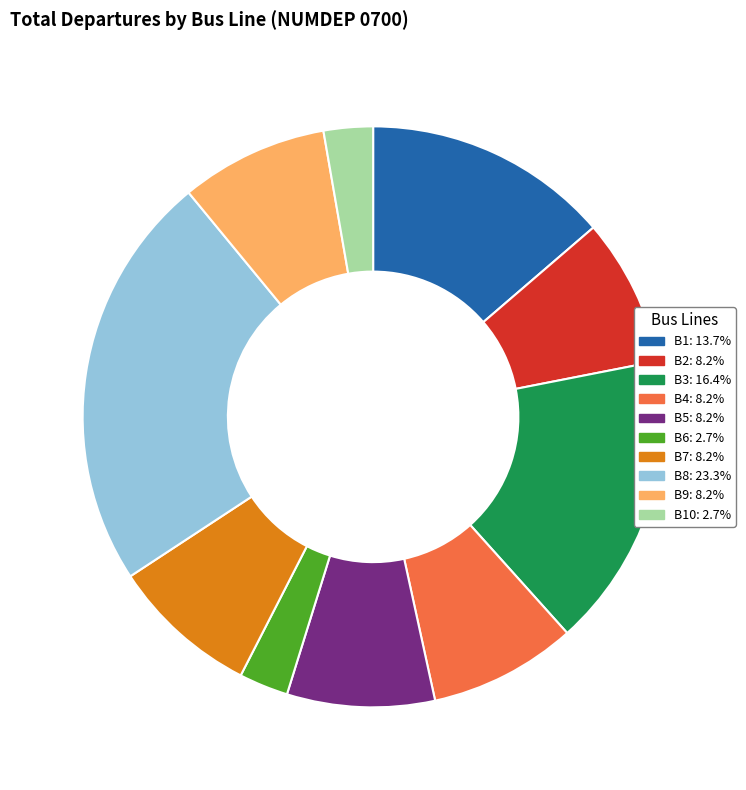

Count the number of slices in the pie.

10